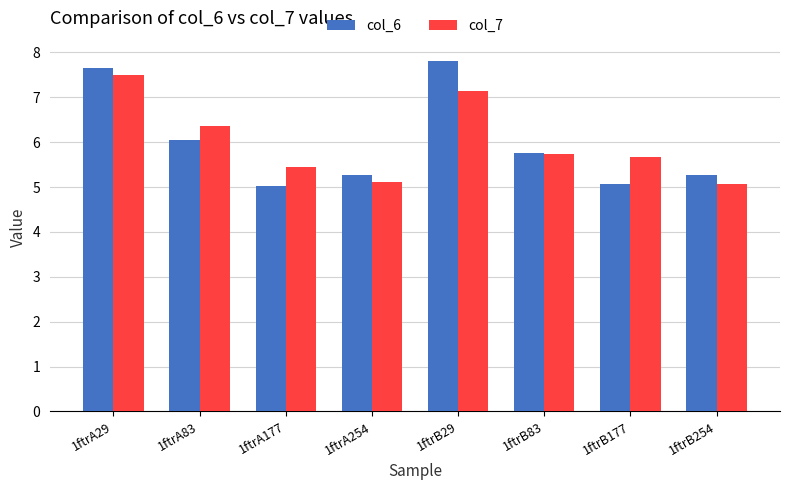

At 1ftrA177, list the series in order from smallest to largest.

col_6, col_7